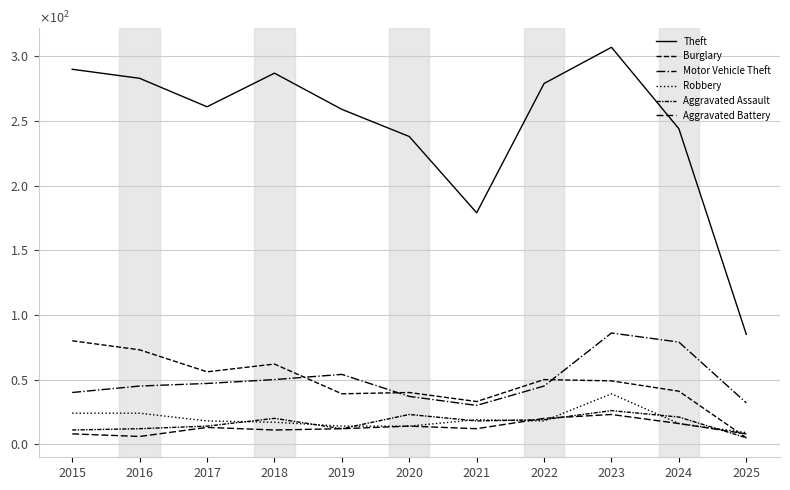

What is the average value of the Aggravated Assault series?

16